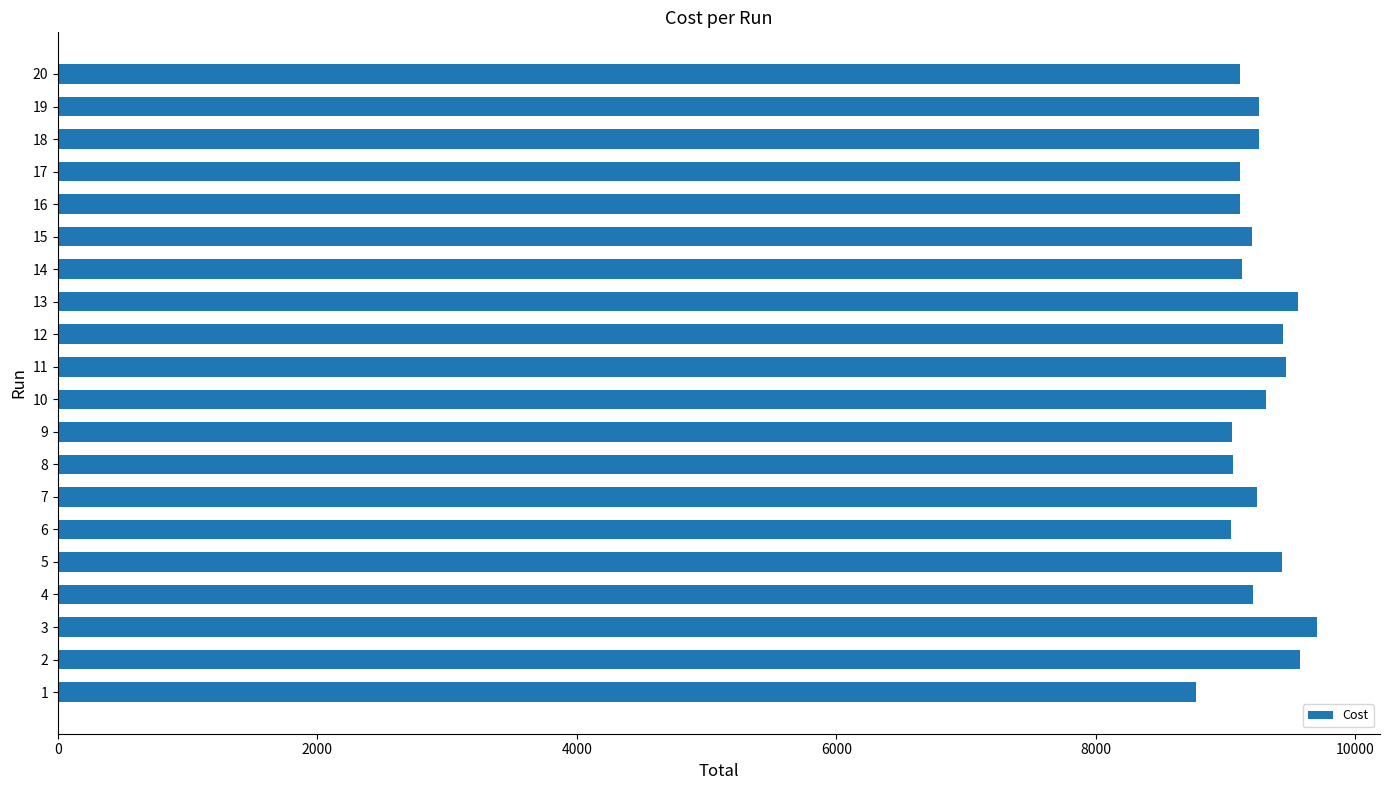

What is the difference between the second highest and second lowest values?

532